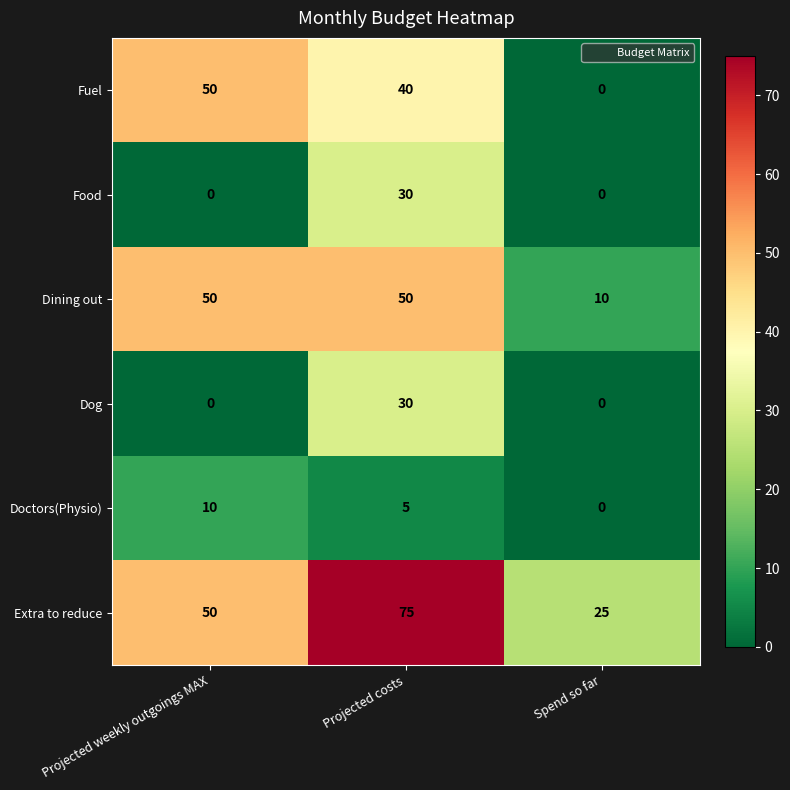

How many values in the Doctors(Physio) series are below 5?

1